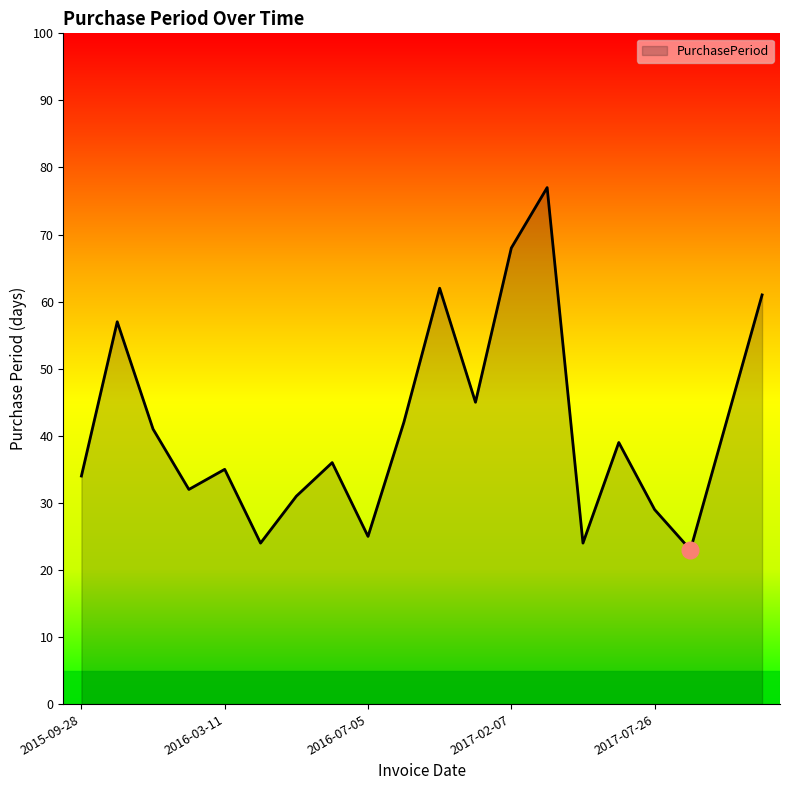

What is the smallest value displayed?

23